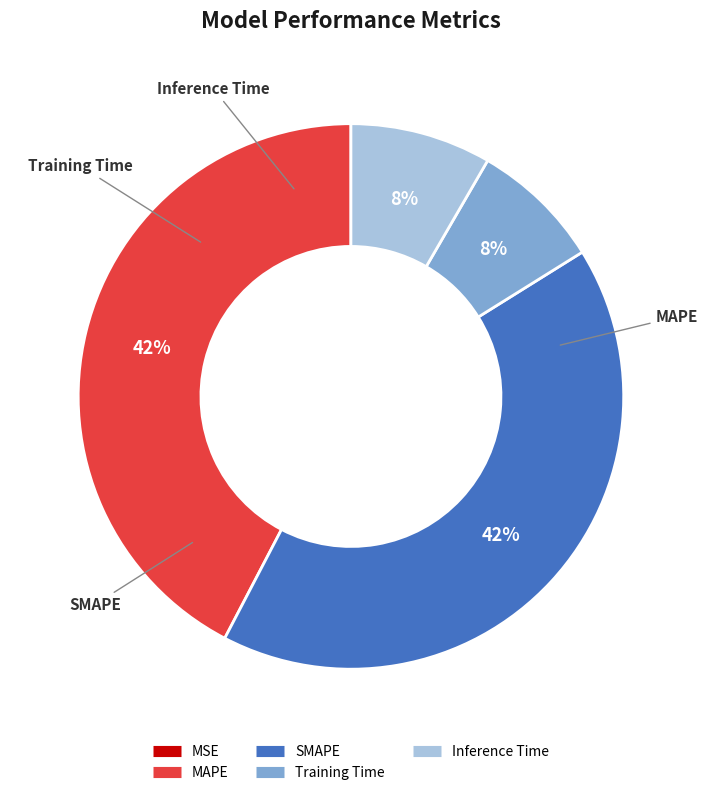

To the nearest percent, what is the average slice percentage?

20%